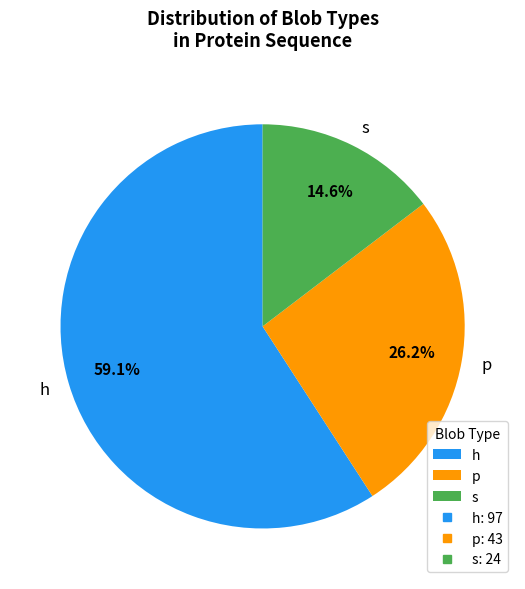

To the nearest percent, what is the difference between the h and s slice percentages?

45%